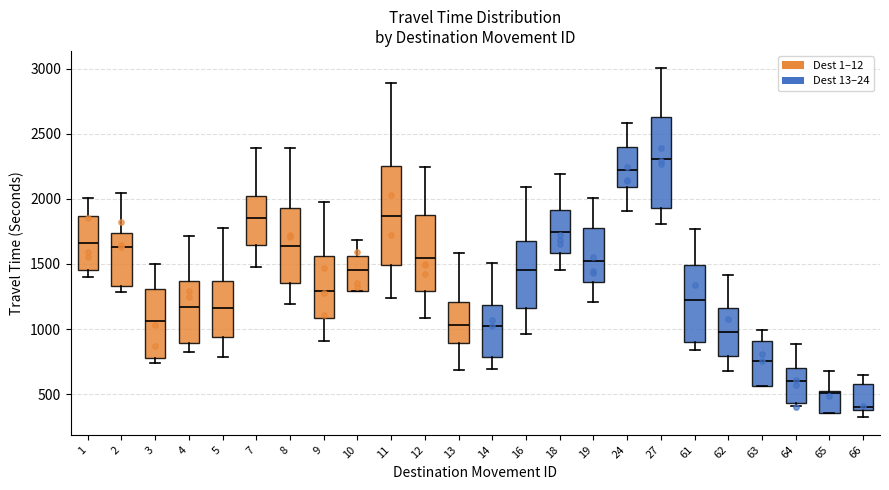

Where is the upper edge of the box at x = 14 on the y-axis? The values are not printed on the chart, so give them approximately, as read against the axis.

1200